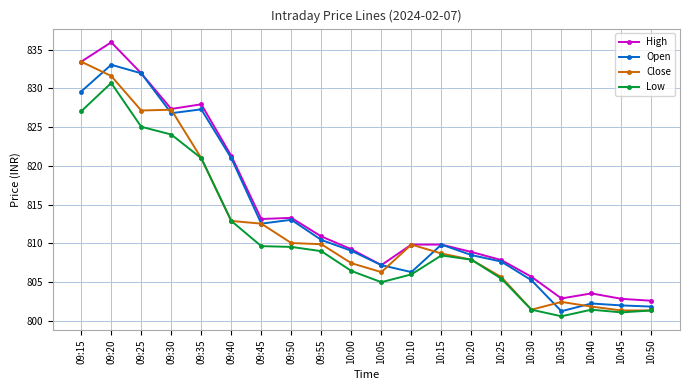

True or false: Close has a value of 827.2 at 09:30.

True